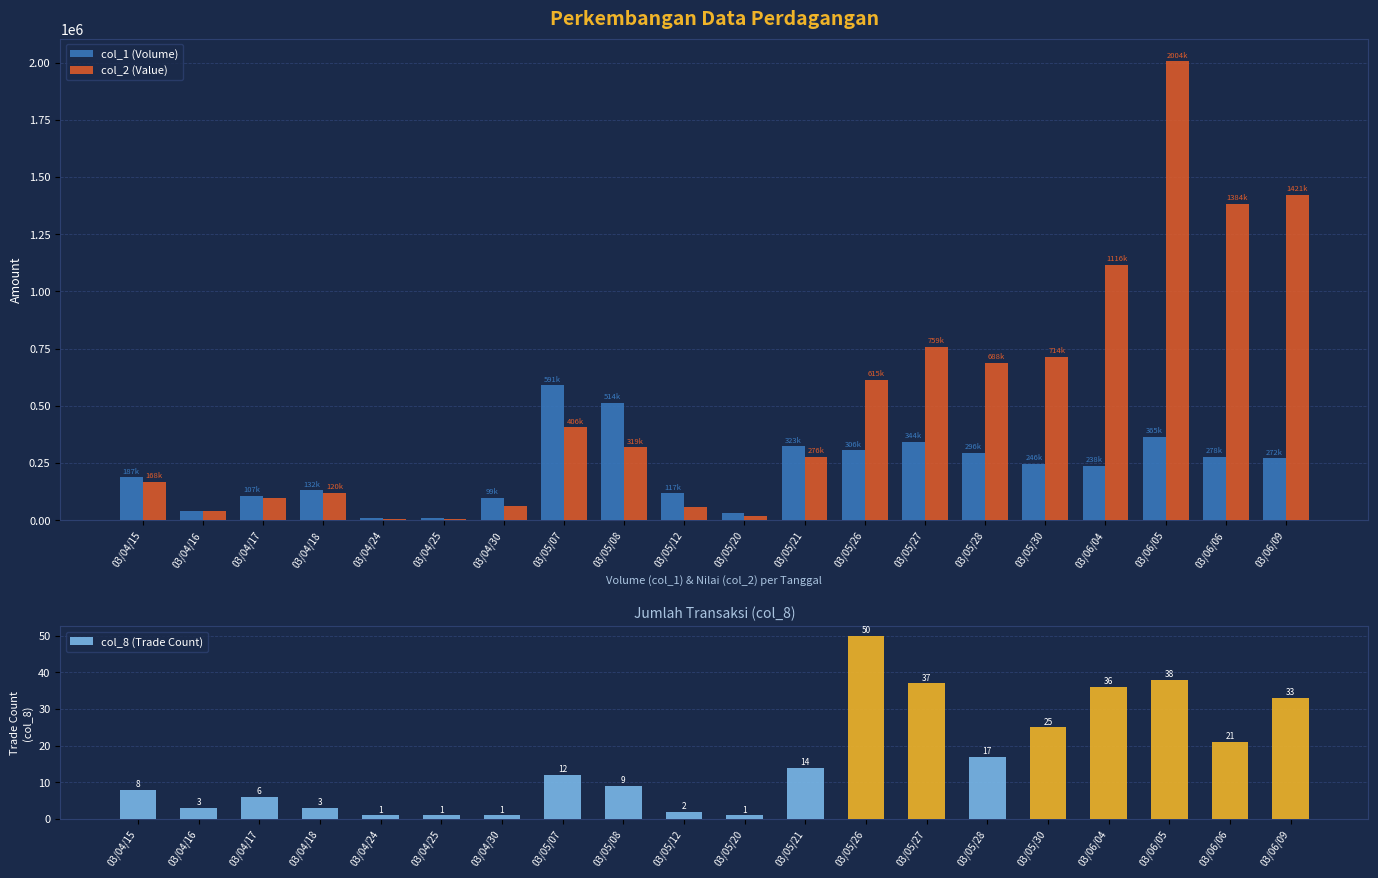

Between 03/04/30 and 03/06/09, which series saw the biggest shift?

col_2 (Value)